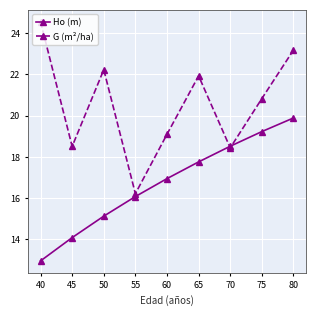

What is the value of the G (m²/ha) point at the 1st from the left?

24.6